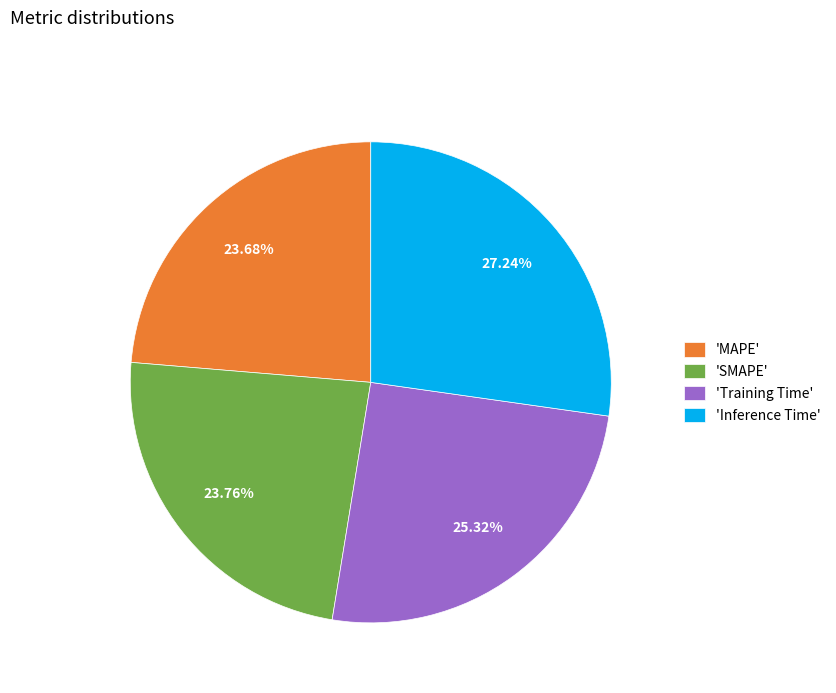

Which category has the biggest portion of the pie?

'Inference Time'